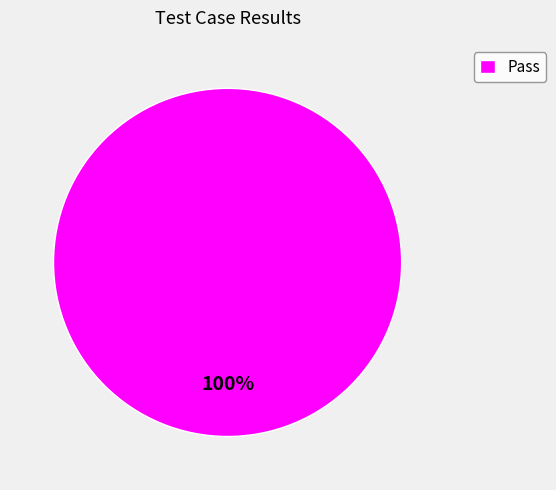

Which slice represents more than half of the pie?

Pass